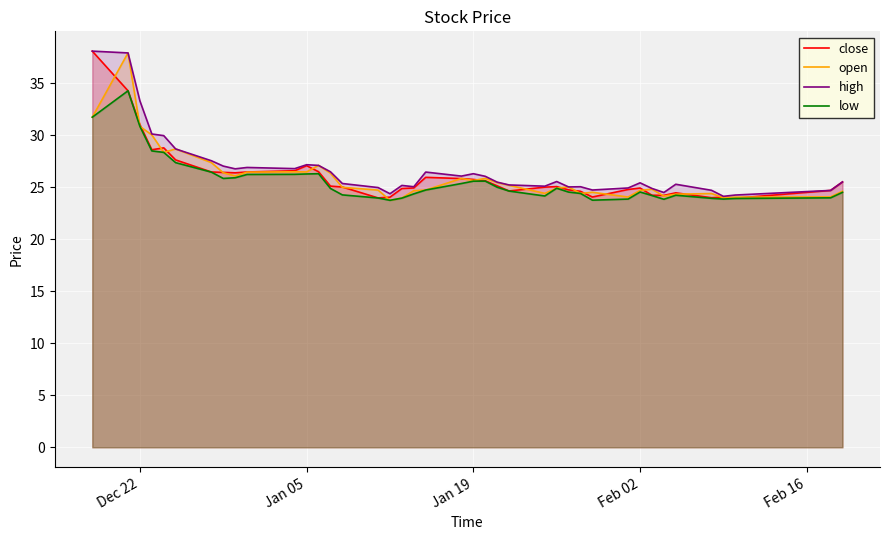

How many distinct data groups are displayed?

4